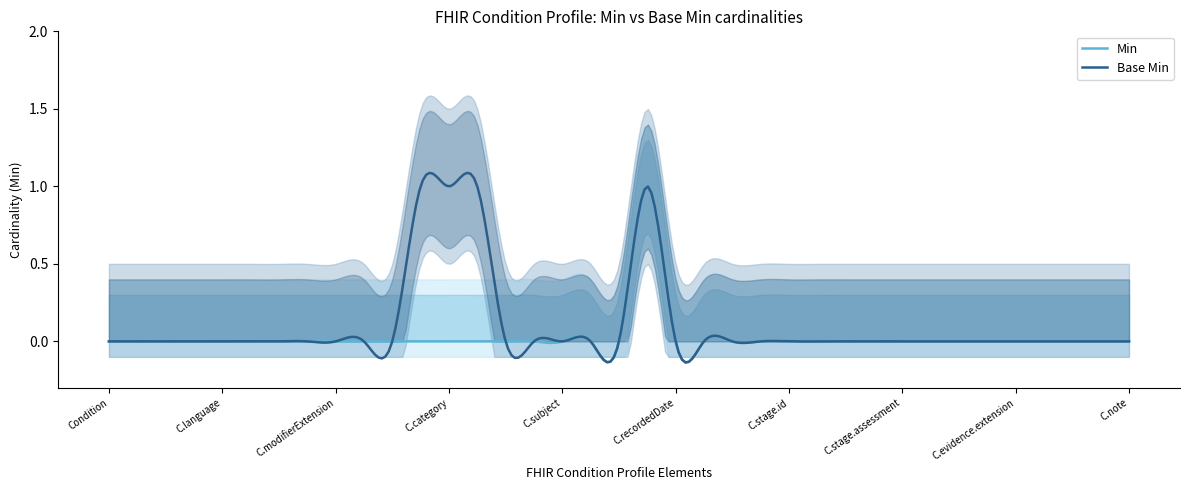

What is the difference between the second highest and second lowest values in the Base Min series?

1.2